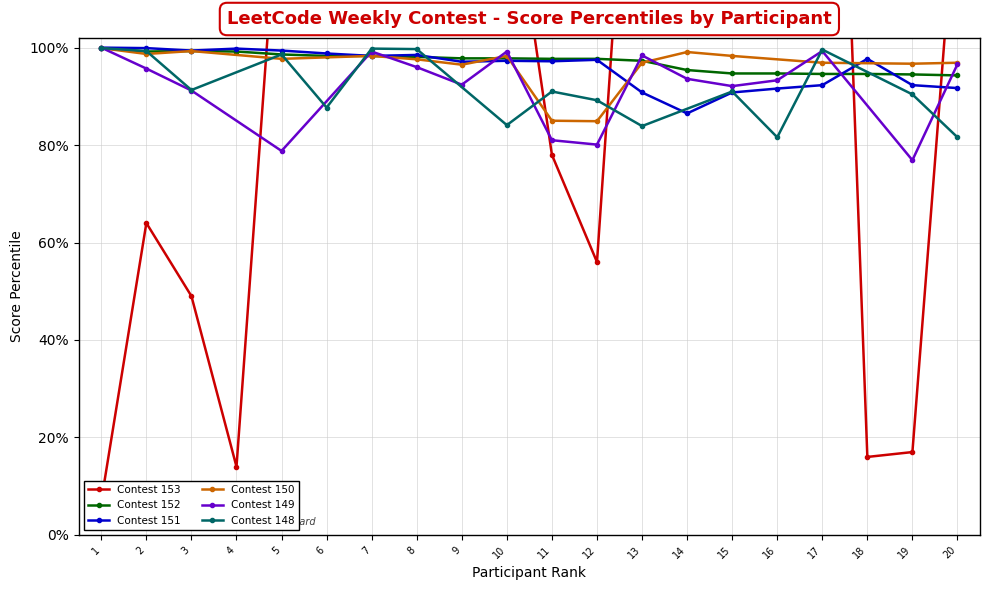

How many intersections are there between Contest 153 and Contest 151?

5